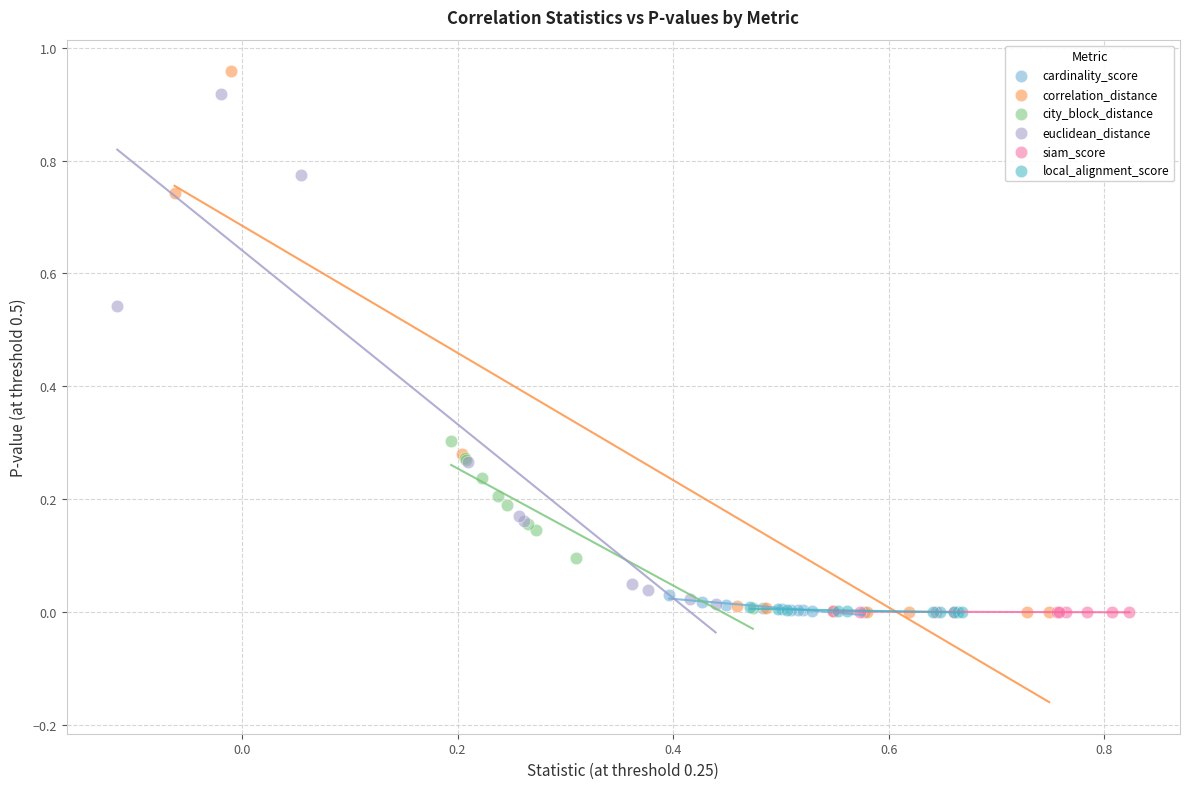

Which series has the largest Y range (max minus min)?

correlation_distance